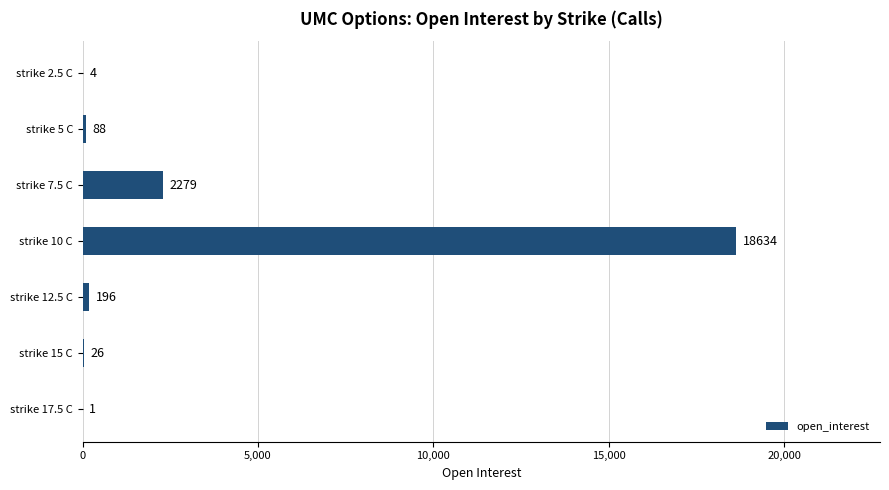

Count the number of data series in this chart.

1